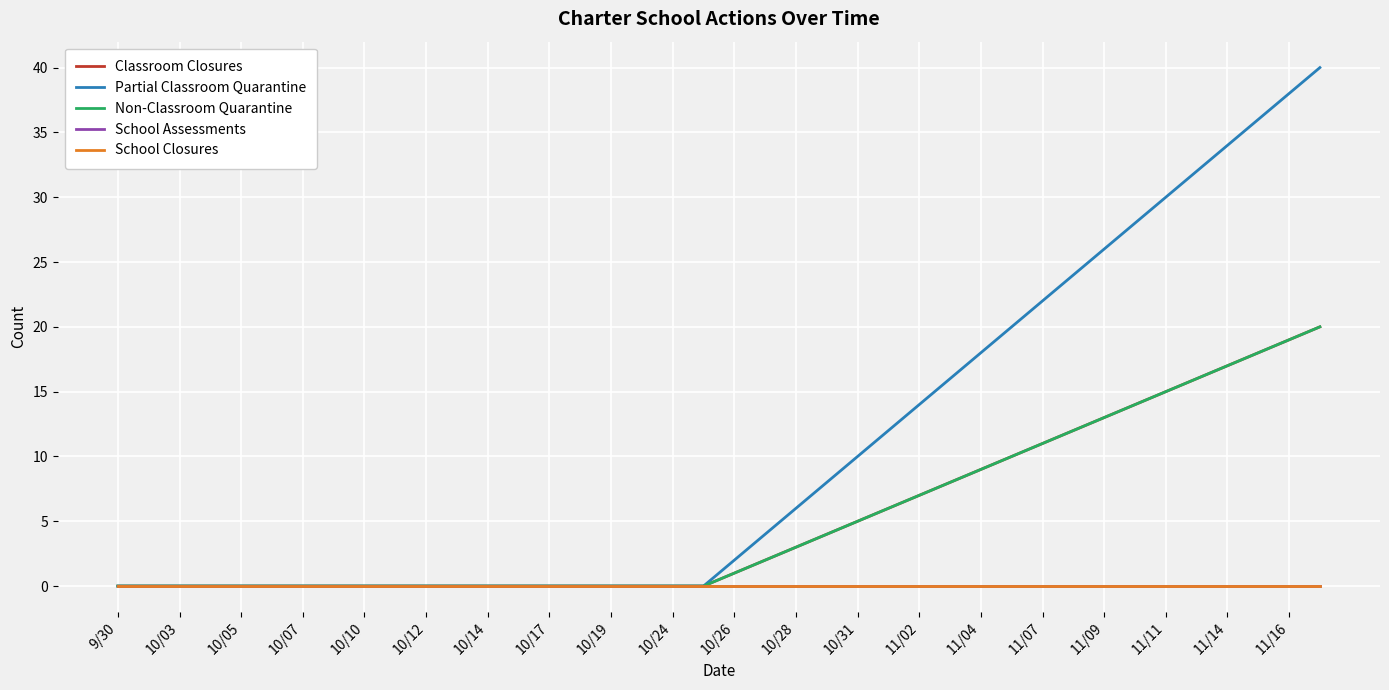

Reading right to left, extract all data points from this chart.

Classroom Closures: 20	19	18	17	16	15	14	13	12	11	10	9	8	7	6	5	4	3	2	1	0	0	0	0	0	0	0	0	0	0	0	0	0	0	0	0	0	0	0	0
Partial Classroom Quarantine: 40	38	36	34	32	30	28	26	24	22	20	18	16	14	12	10	8	6	4	2	0	0	0	0	0	0	0	0	0	0	0	0	0	0	0	0	0	0	0	0
Non-Classroom Quarantine: 20	19	18	17	16	15	14	13	12	11	10	9	8	7	6	5	4	3	2	1	0	0	0	0	0	0	0	0	0	0	0	0	0	0	0	0	0	0	0	0
School Assessments: 0	0	0	0	0	0	0	0	0	0	0	0	0	0	0	0	0	0	0	0	0	0	0	0	0	0	0	0	0	0	0	0	0	0	0	0	0	0	0	0
School Closures: 0	0	0	0	0	0	0	0	0	0	0	0	0	0	0	0	0	0	0	0	0	0	0	0	0	0	0	0	0	0	0	0	0	0	0	0	0	0	0	0